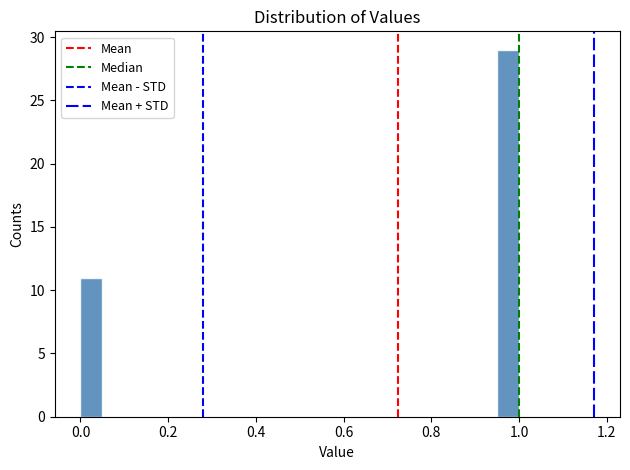

Around what value on the x-axis is the tallest bar? Give the approximate position of its centre, as read against the axis.

0.98